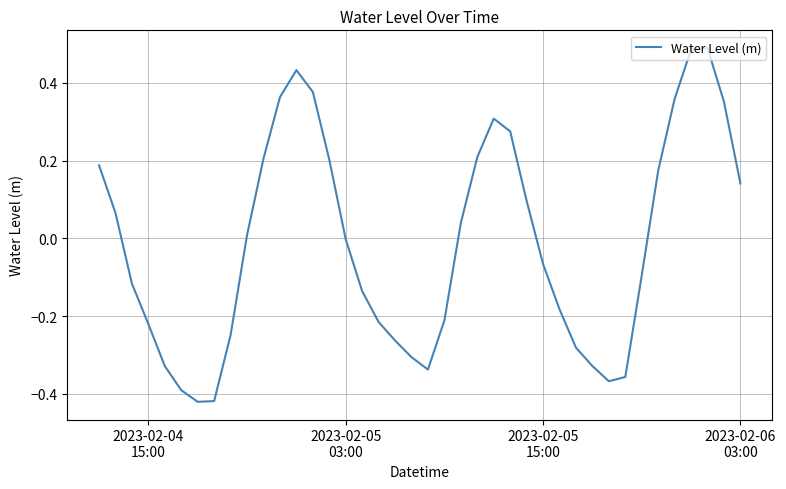

What is the difference between the second highest and second lowest values?

0.9